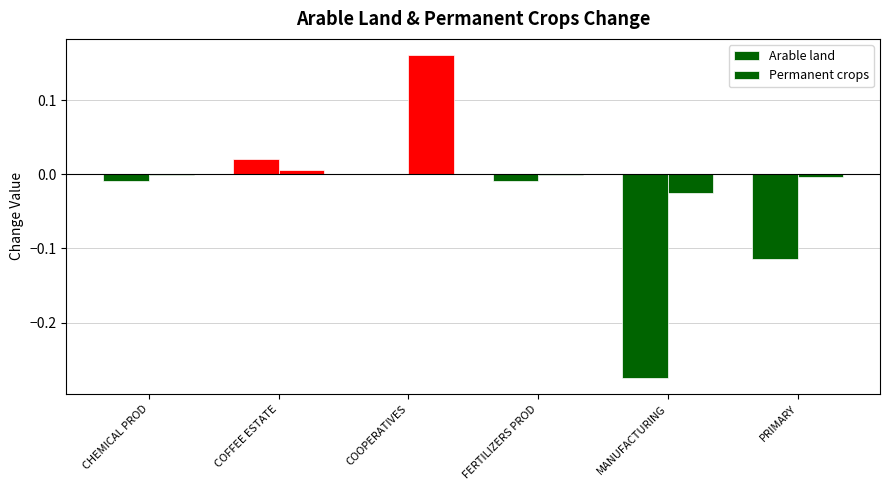

At which category does the chart reach its minimum across all series?

MANUFACTURING